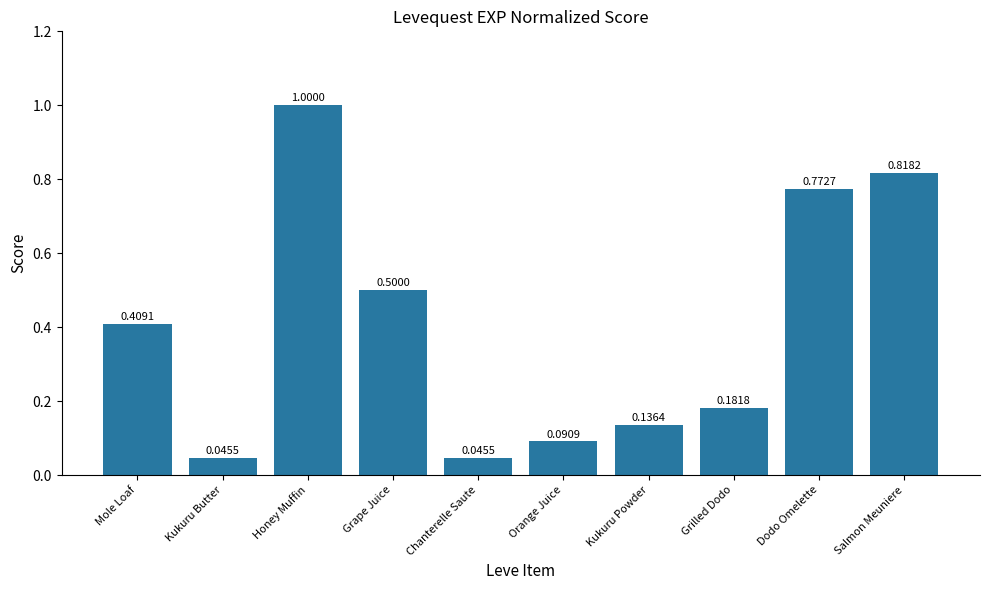

What is the difference between the maximum and second lowest values?

1.0